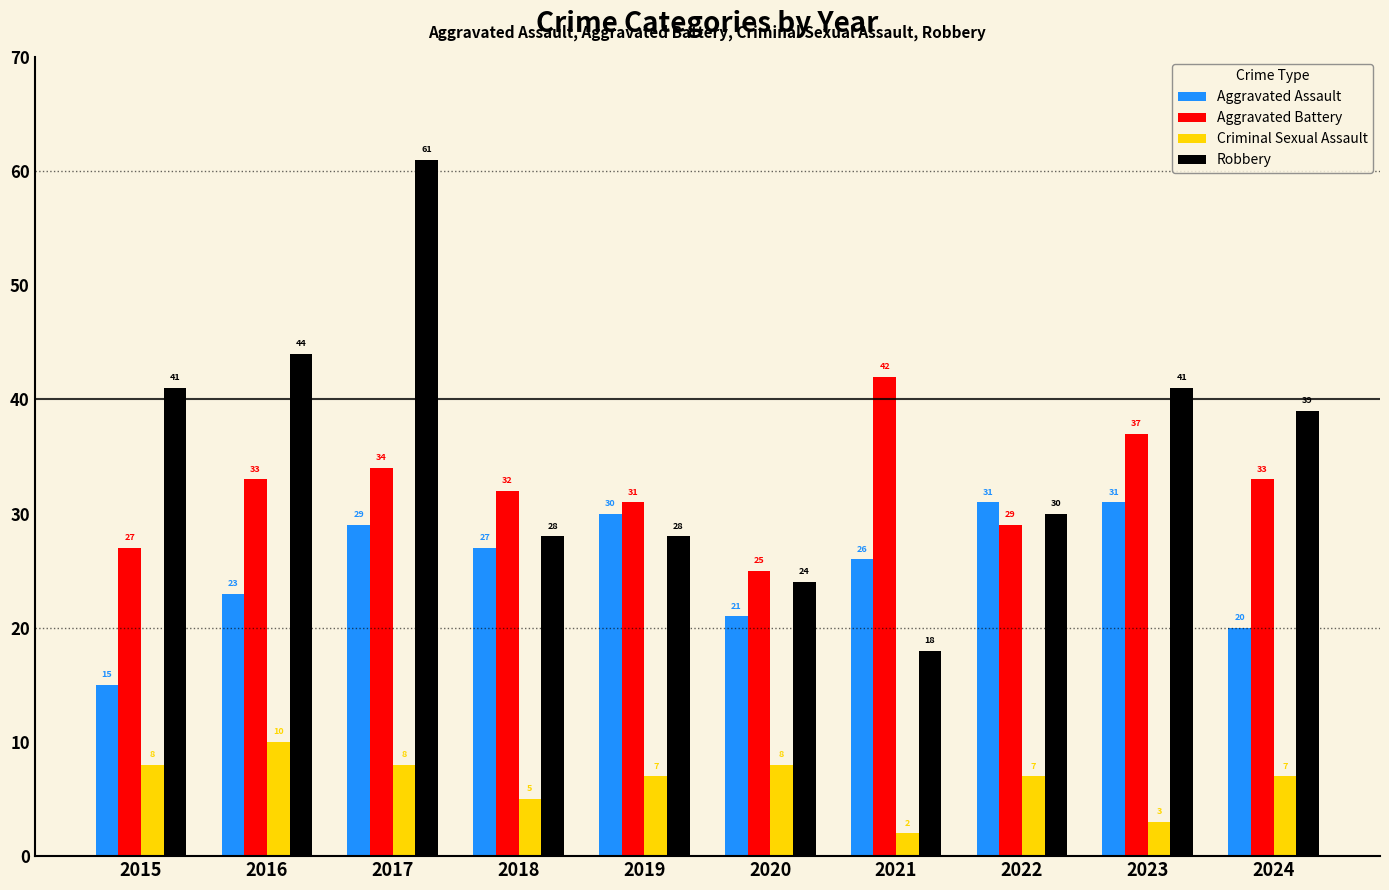

Reading left to right, extract all data points from this chart.

Aggravated Assault: 2015=15	2016=23	2017=29	2018=27	2019=30	2020=21	2021=26	2022=31	2023=31	2024=20
Aggravated Battery: 2015=27	2016=33	2017=34	2018=32	2019=31	2020=25	2021=42	2022=29	2023=37	2024=33
Criminal Sexual Assault: 2015=8	2016=10	2017=8	2018=5	2019=7	2020=8	2021=2	2022=7	2023=3	2024=7
Robbery: 2015=41	2016=44	2017=61	2018=28	2019=28	2020=24	2021=18	2022=30	2023=41	2024=39